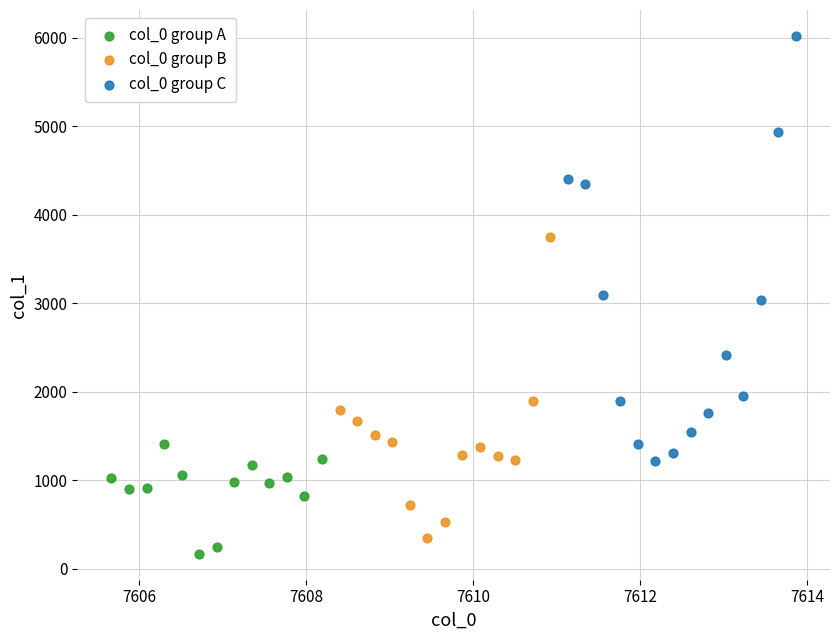

Which series reaches the maximum Y coordinate?

col_0 group C